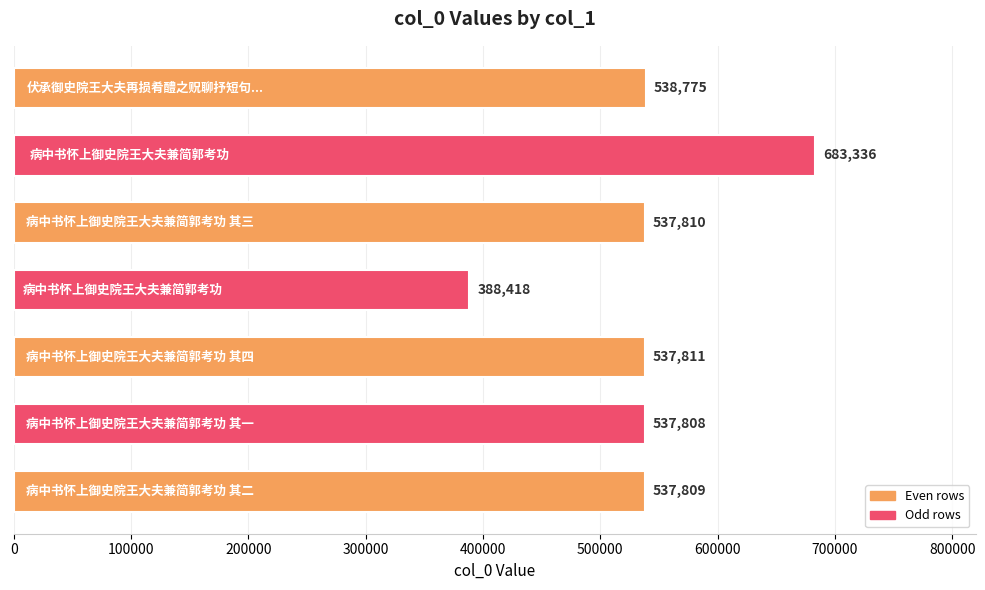

Reading top to bottom, what are all the values shown in this chart?

538775	683336	537810	388418	537811	537808	537809